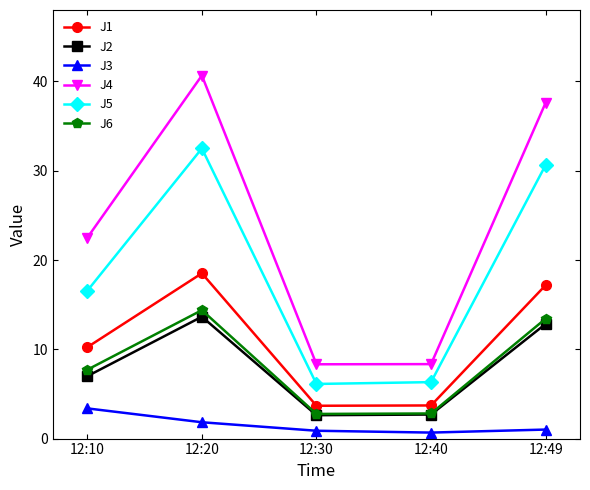

What is the difference between the maximum and minimum values in the J4 series?

32.3